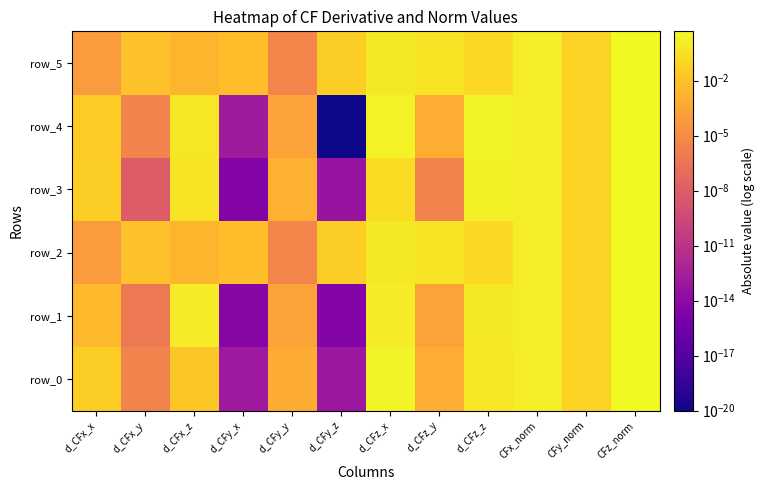

What is the difference between the maximum and minimum values in the row_3 series?

4.8